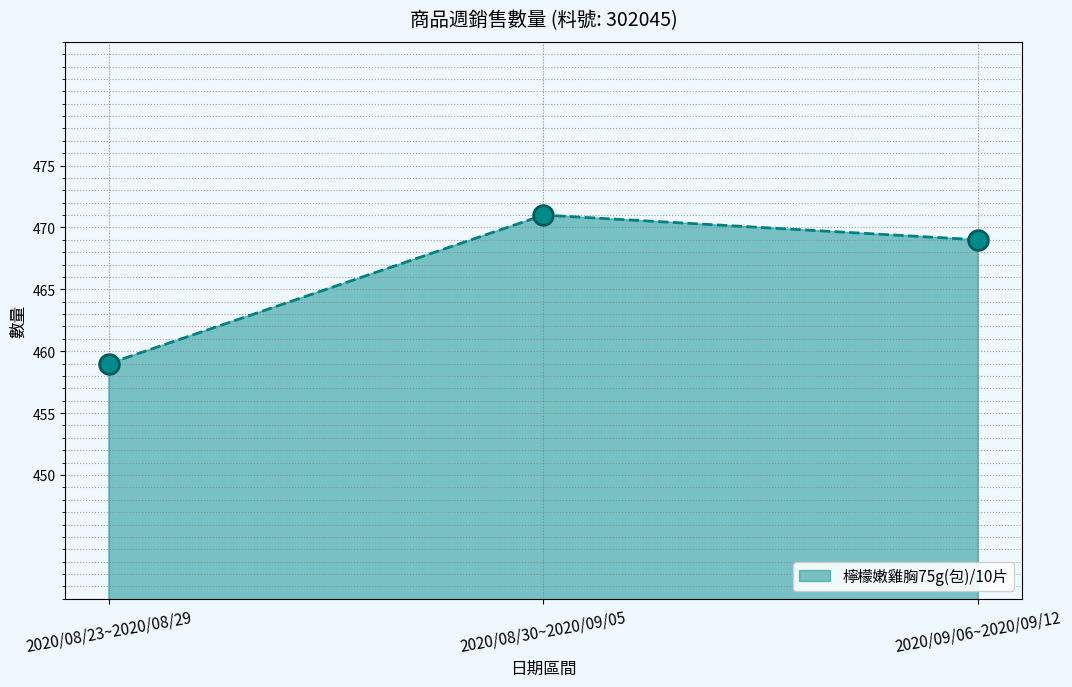

What is the change in value from 2020/08/23~2020/08/29 to 2020/09/06~2020/09/12?

+10